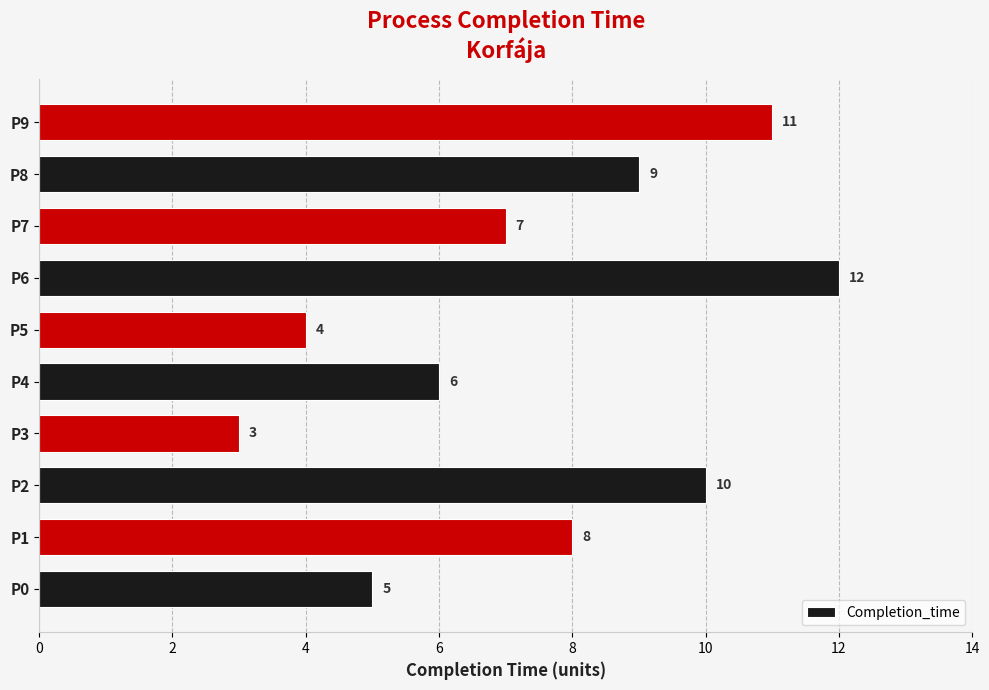

What is the difference between the maximum and minimum values?

9